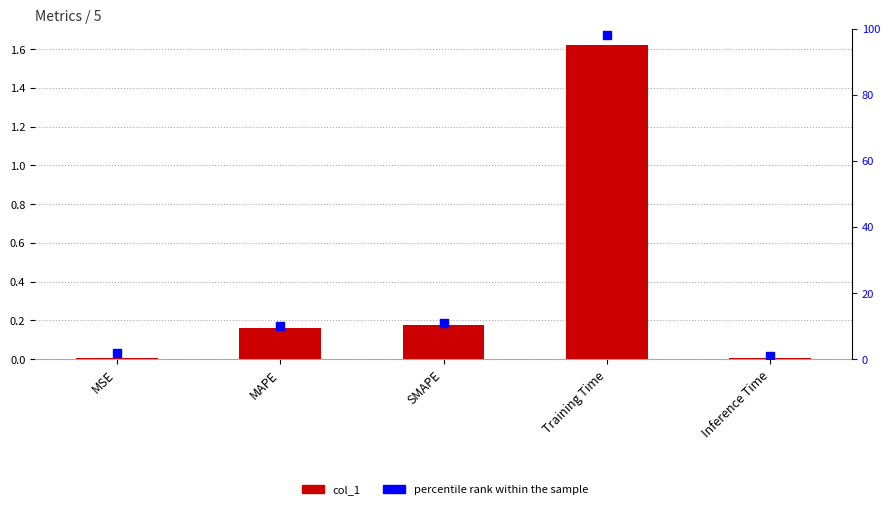

Which series reaches the maximum Y coordinate?

percentile rank within the sample